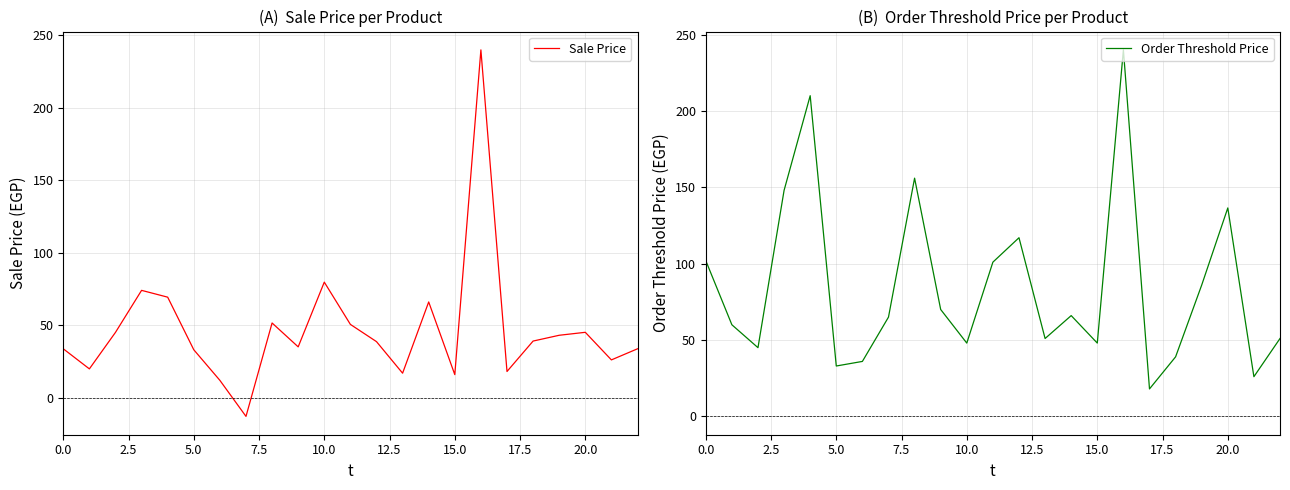

Is this an area chart (filled region under the line)?

No